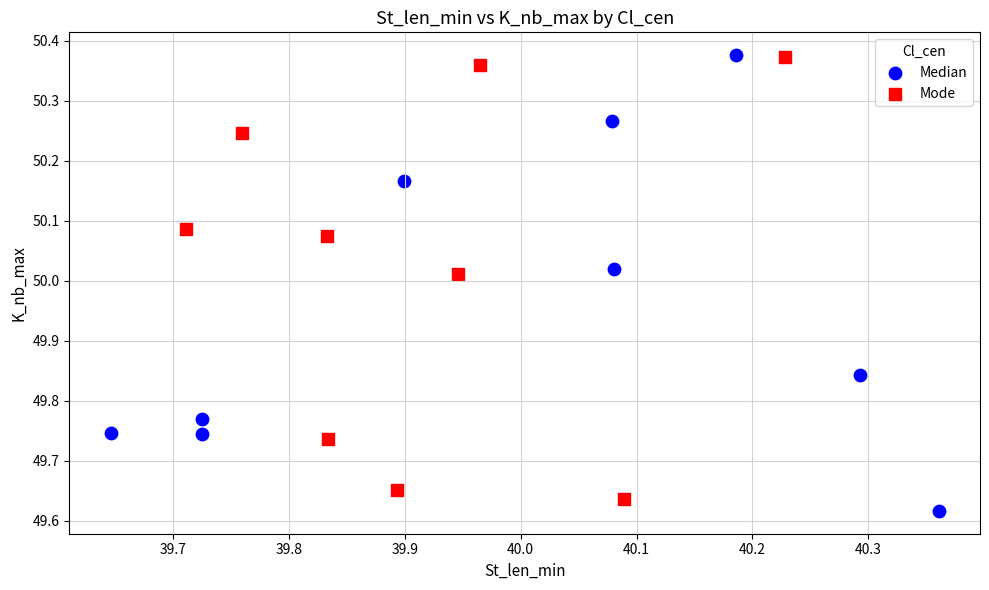

What are all the series names shown in the legend?

Median, Mode